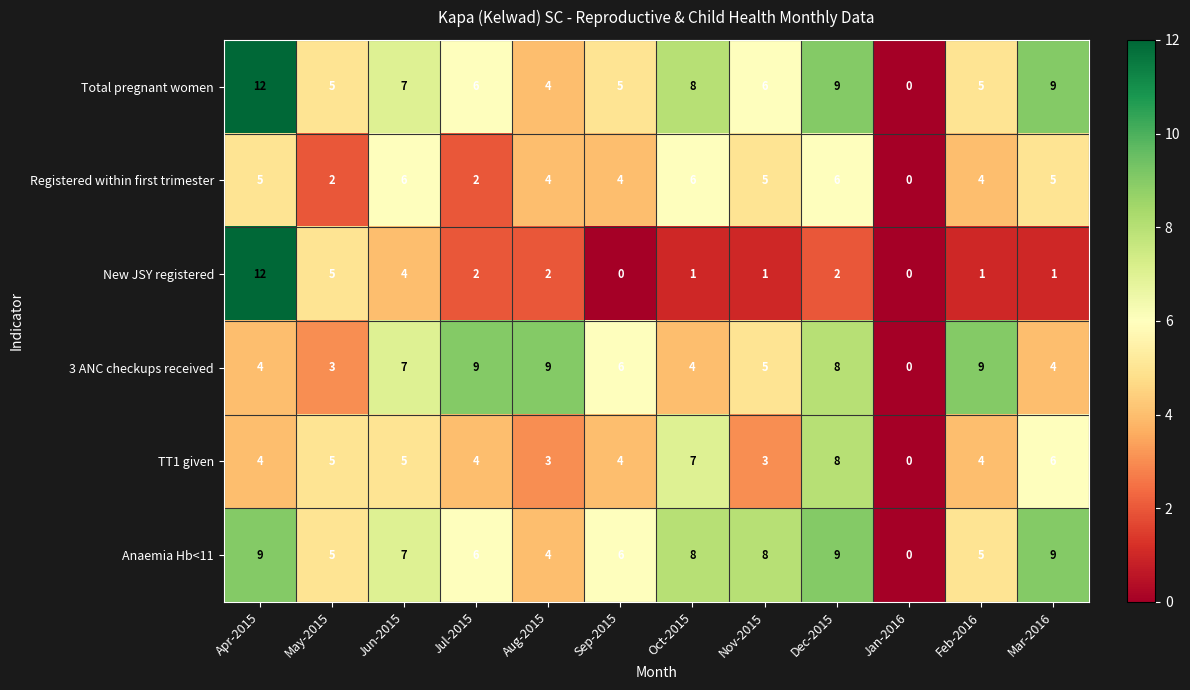

Is it true that Registered within first trimester equals 1 at Sep-2015?

False